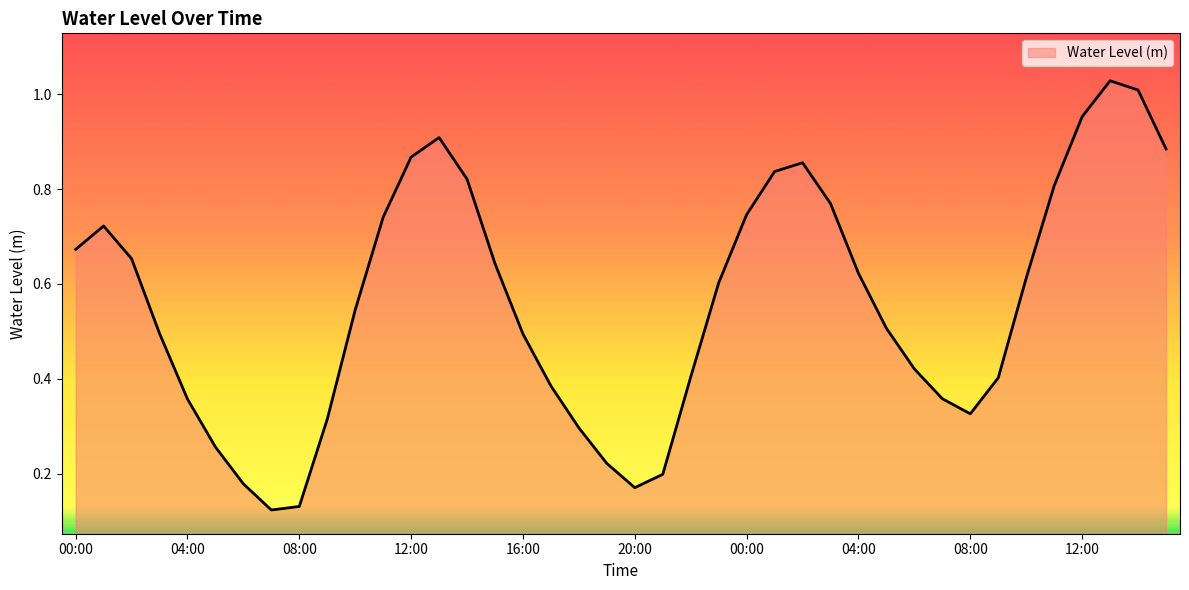

Reading right to left, list all the values displayed in this chart.

0.9	1.0	1.0	1.0	0.8	0.6	0.4	0.3	0.4	0.4	0.5	0.6	0.8	0.9	0.8	0.7	0.6	0.4	0.2	0.2	0.2	0.3	0.4	0.5	0.6	0.8	0.9	0.9	0.7	0.5	0.3	0.1	0.1	0.2	0.3	0.4	0.5	0.7	0.7	0.7